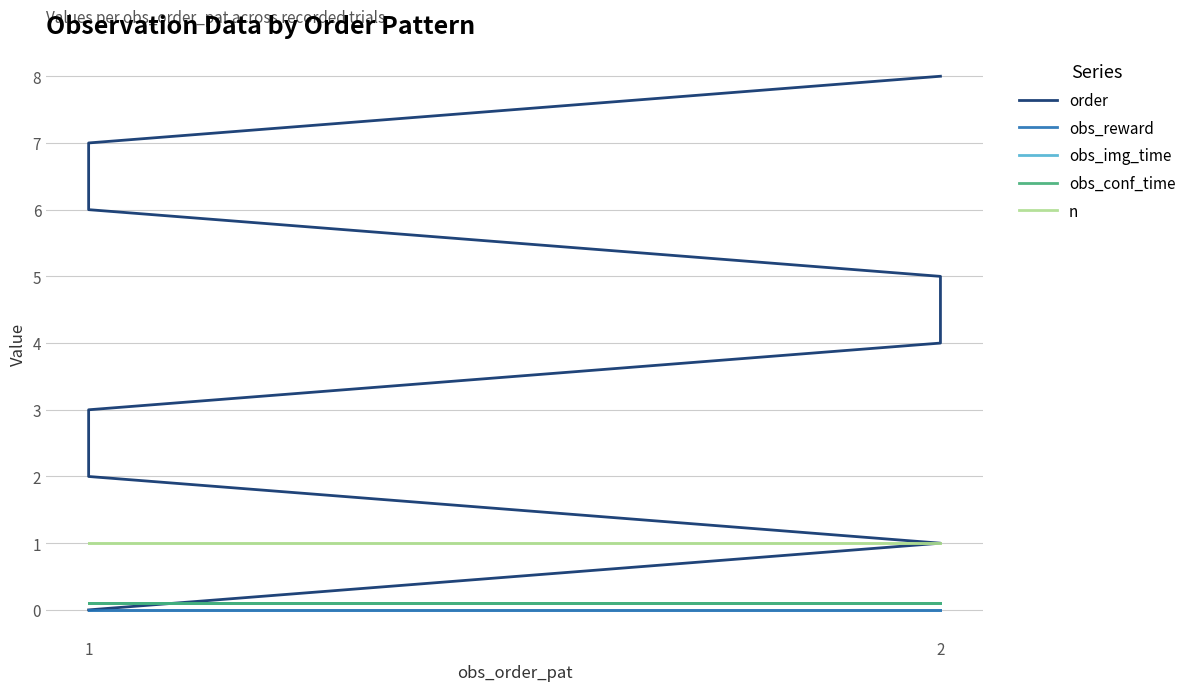

How many times do obs_conf_time and order cross each other?

1